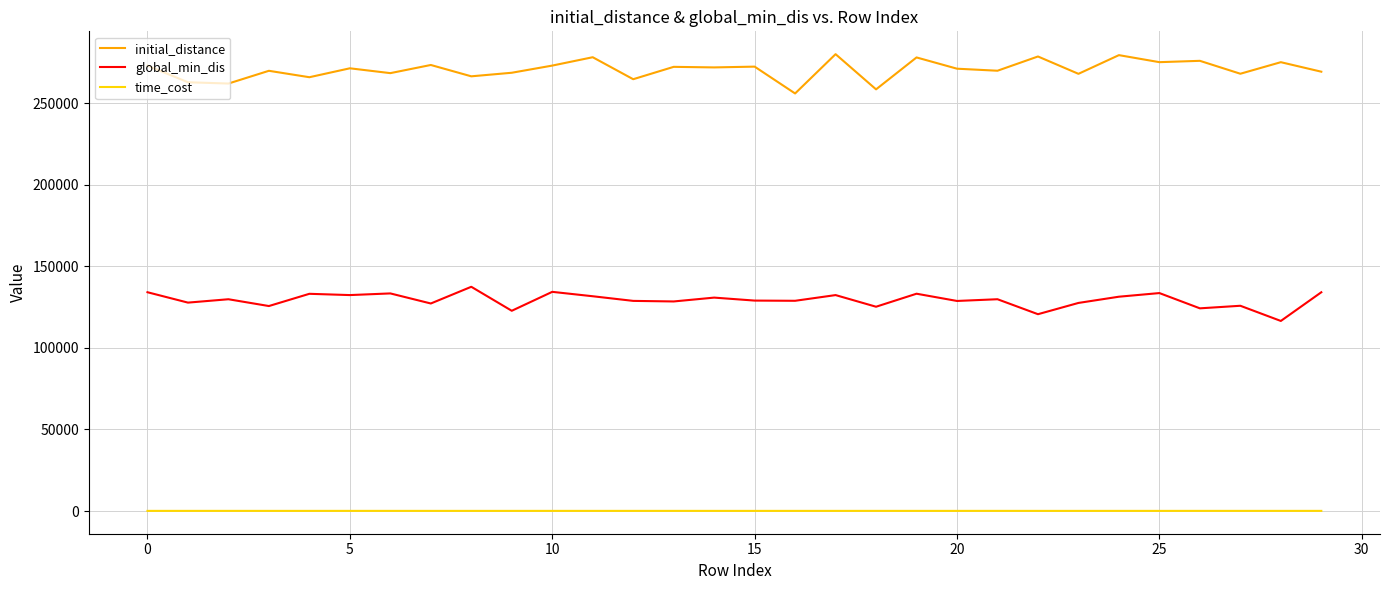

Rank the series by their average value, from highest to lowest.

initial_distance, global_min_dis, time_cost